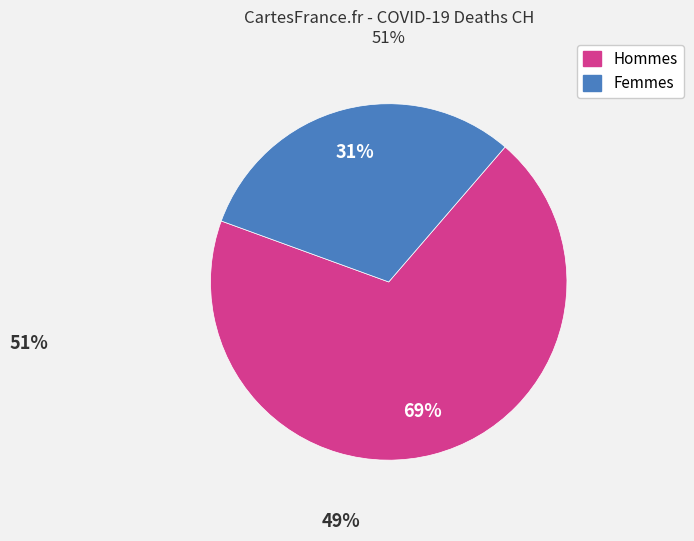

How many slices are in this pie chart?

2